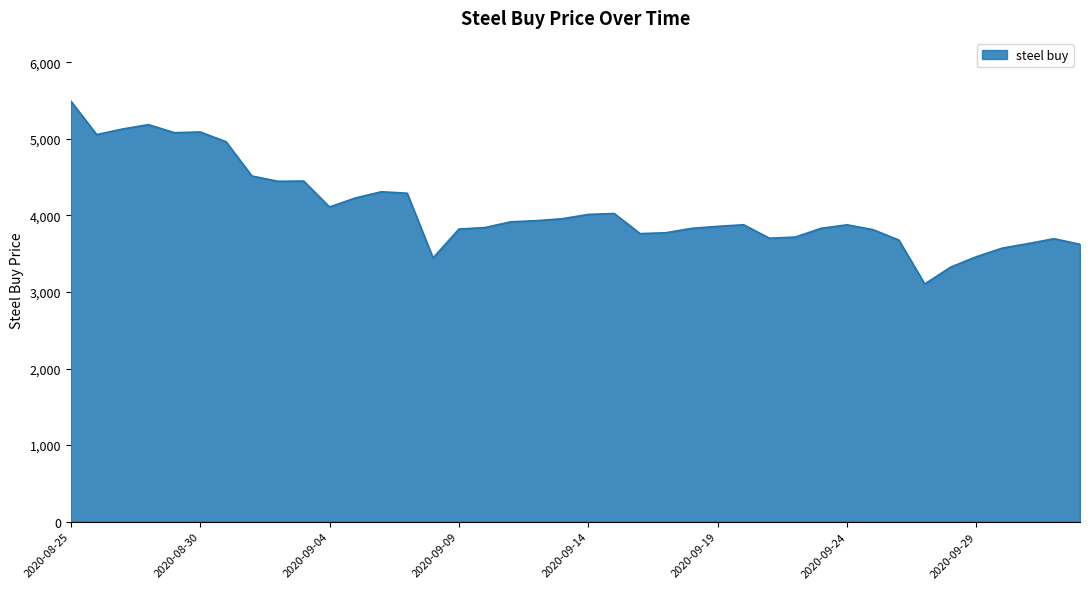

True or false: there are more than 0 points higher than both neighbors.

True